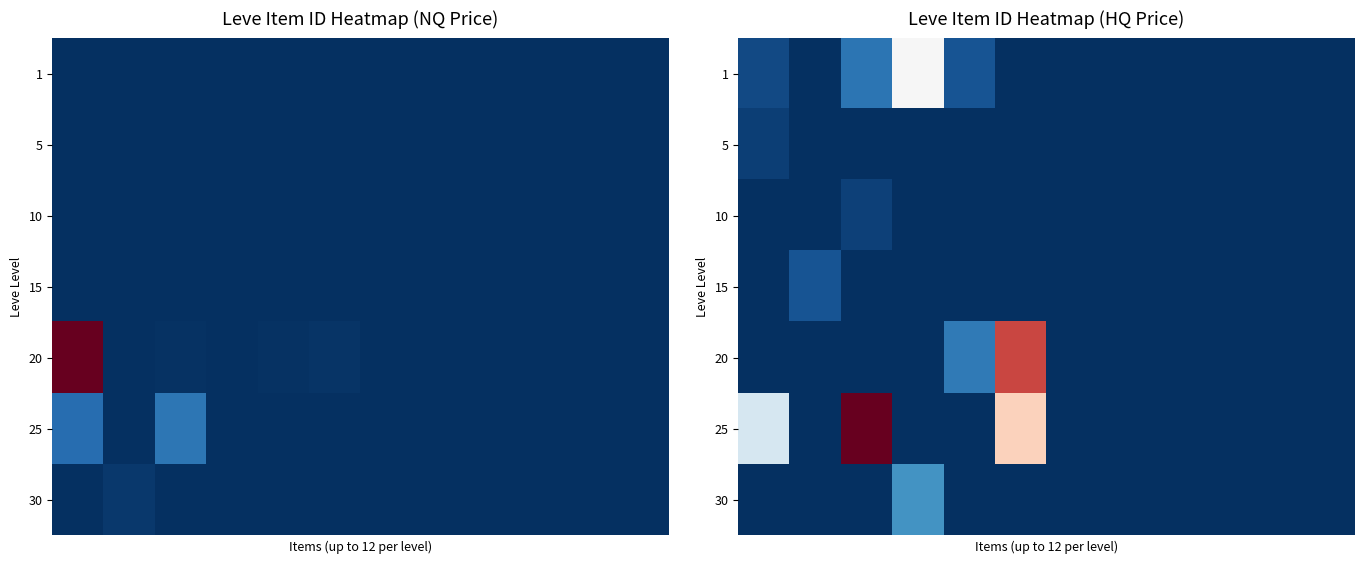

Rank the categories by row_5 value from lowest to highest.

1, 3, 4, 6, 7, 8, 9, 10, 11, 0, 5, 2